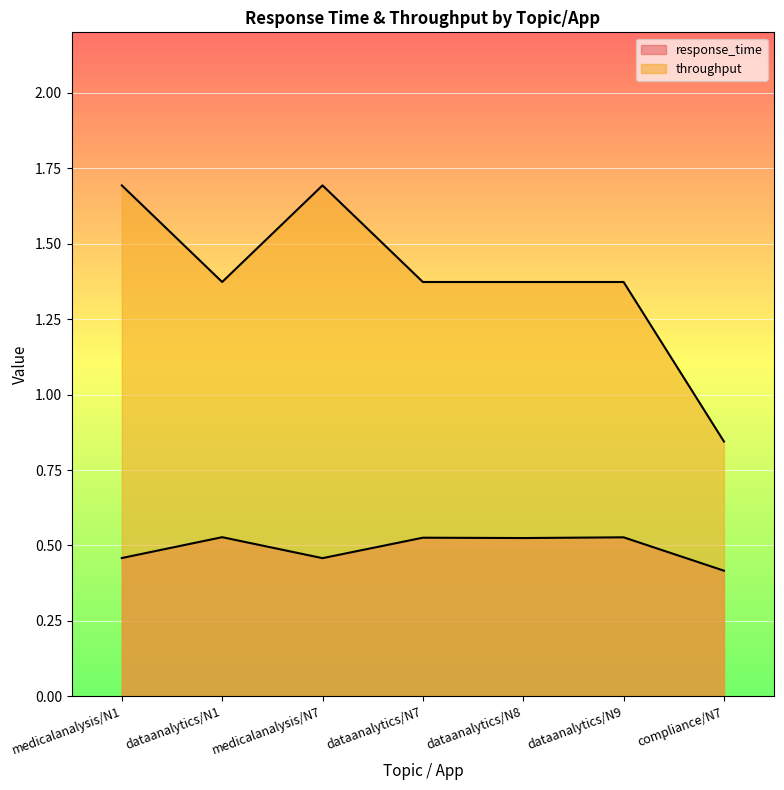

Reading left to right, what are all the values shown in this chart?

response_time: 0.5	0.5	0.5	0.5	0.5	0.5	0.4
throughput: 1.7	1.4	1.7	1.4	1.4	1.4	0.8